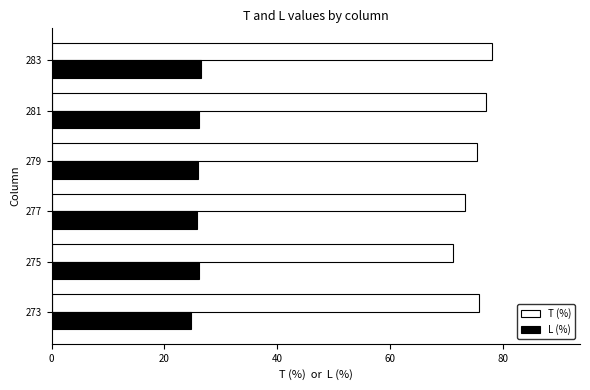

What is the smallest value displayed?

24.7